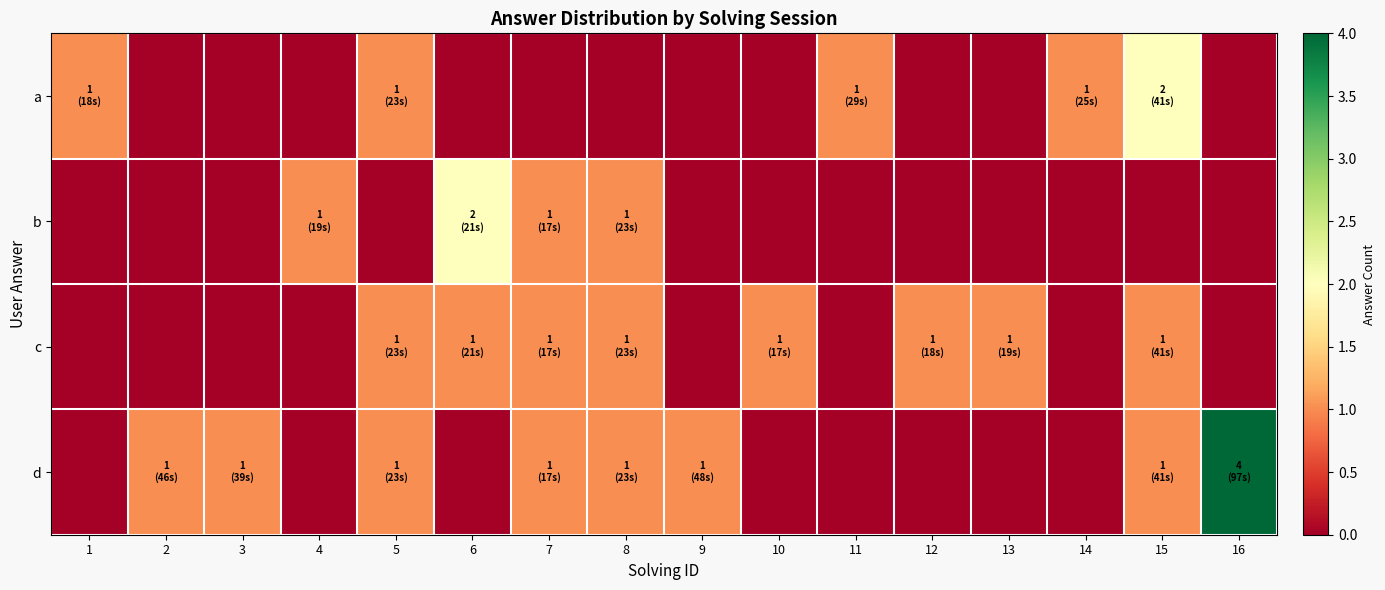

Between 15 and 1, which is larger?

15